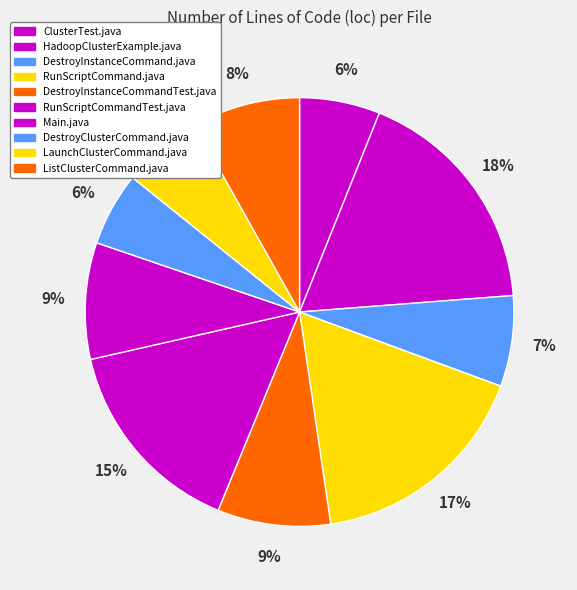

Is it true that Main.java is 9% of the pie?

True